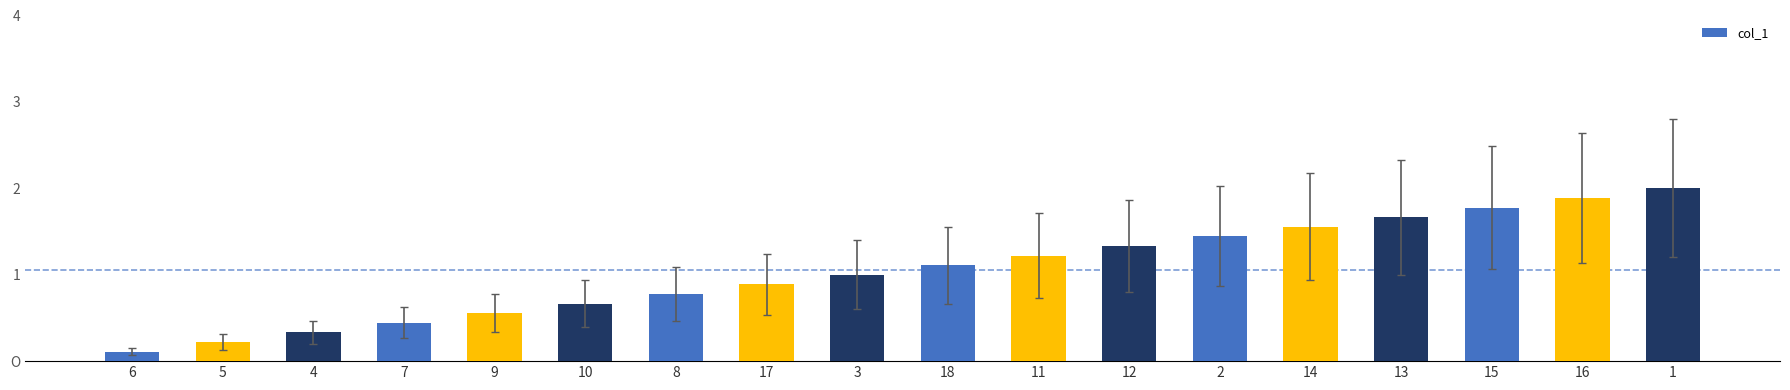

Reading left to right, extract all data points from this chart.

0.1	0.2	0.3	0.4	0.6	0.7	0.8	0.9	1.0	1.1	1.2	1.3	1.4	1.6	1.7	1.8	1.9	2.0